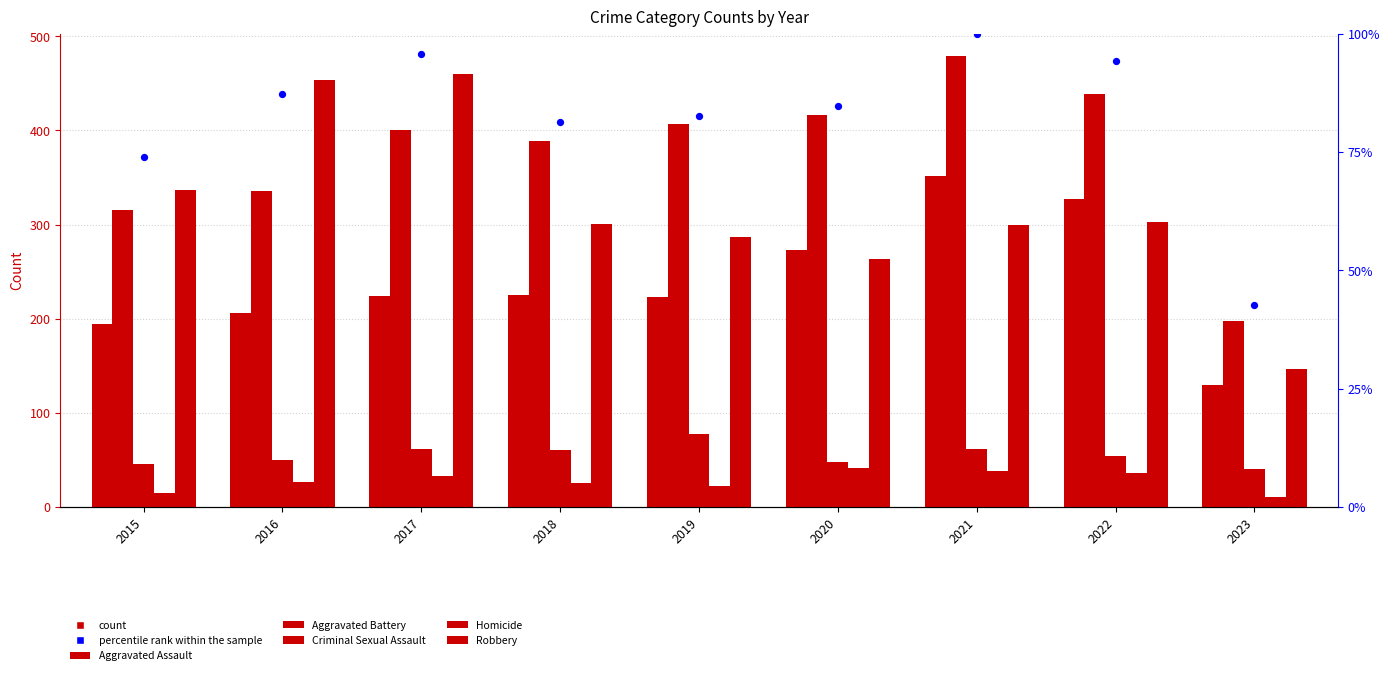

Which series reaches the maximum Y coordinate?

Aggravated Battery